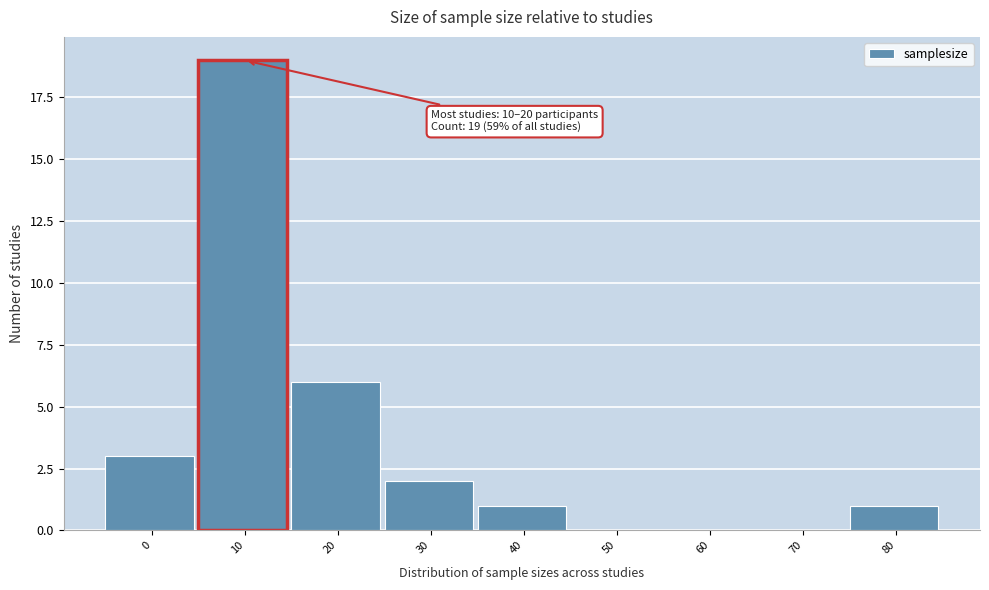

Reading left to right, extract all data points from this chart.

0=3	10=19	20=6	30=2	40=1	50=0	60=0	70=0	80=1